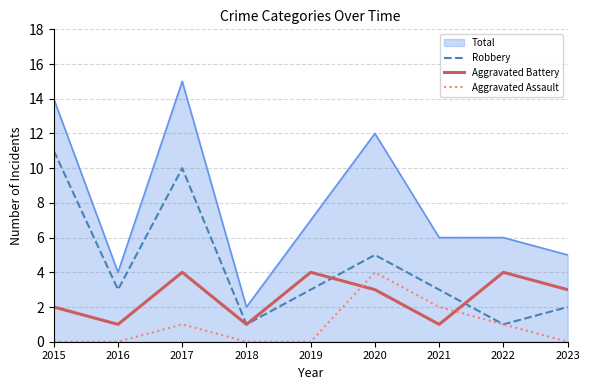

Which series changed the most between 2017 and 2023?

Total